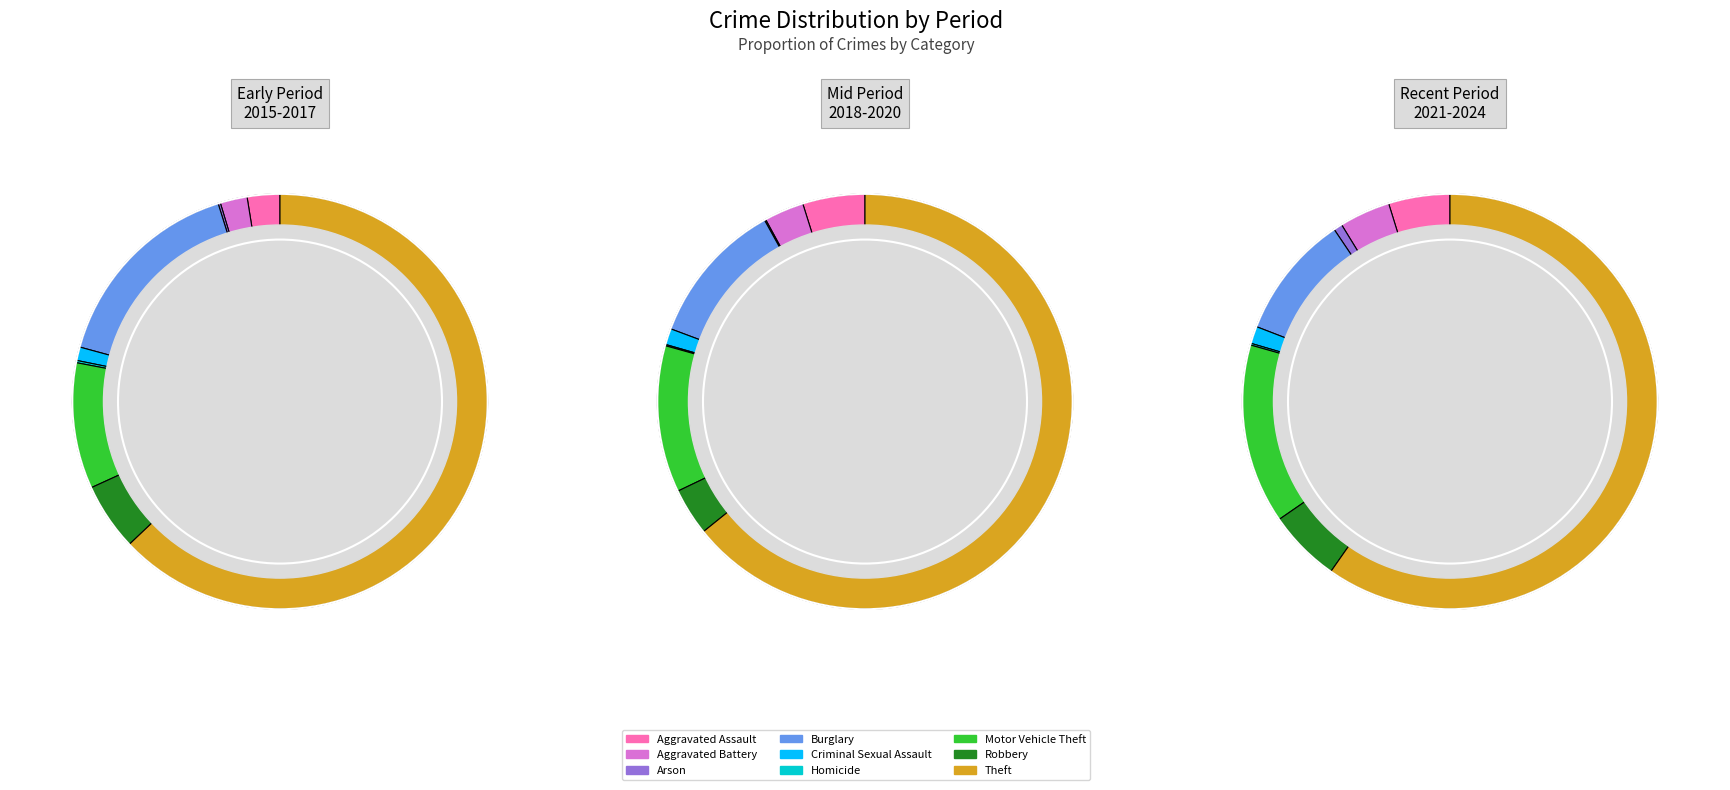

What percentage do Homicide and Criminal Sexual Assault together represent?

1.2%